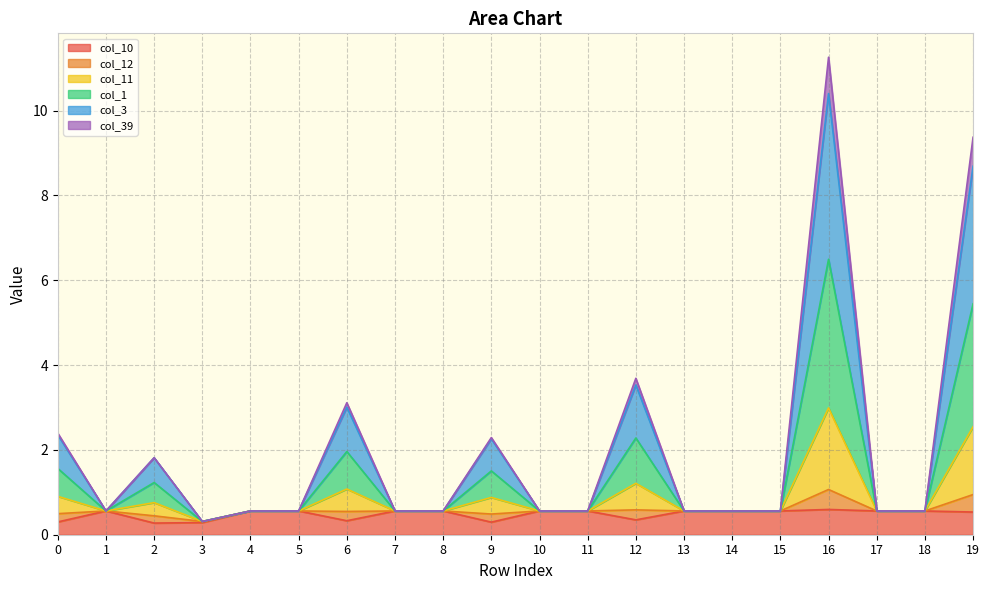

Which category has the highest value in the col_10 series?

16